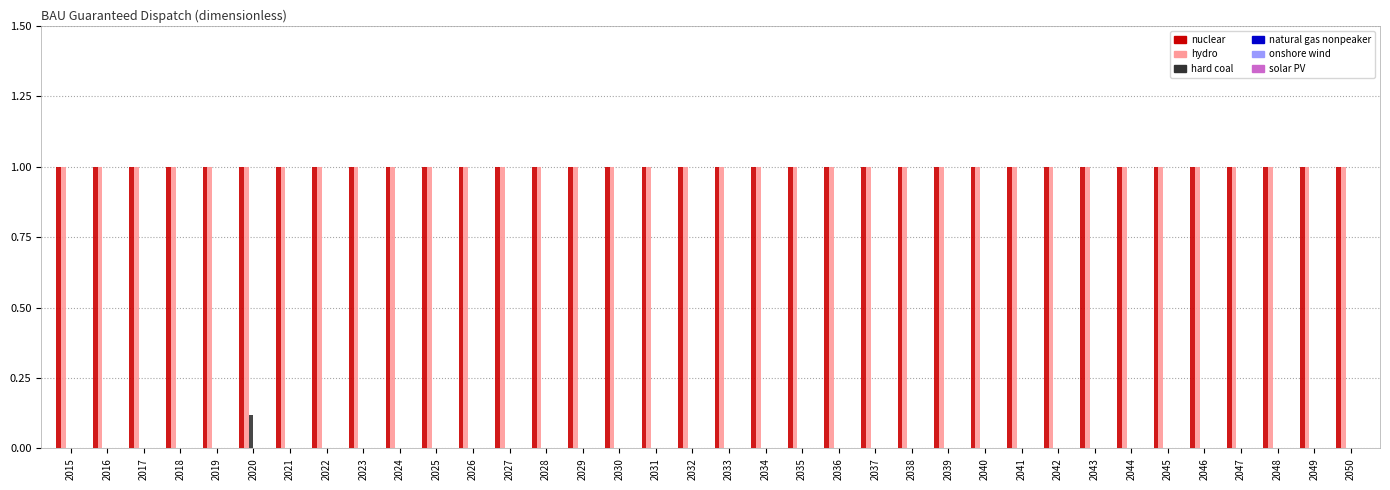

Are the bars grouped side by side (vs. stacked)?

Yes